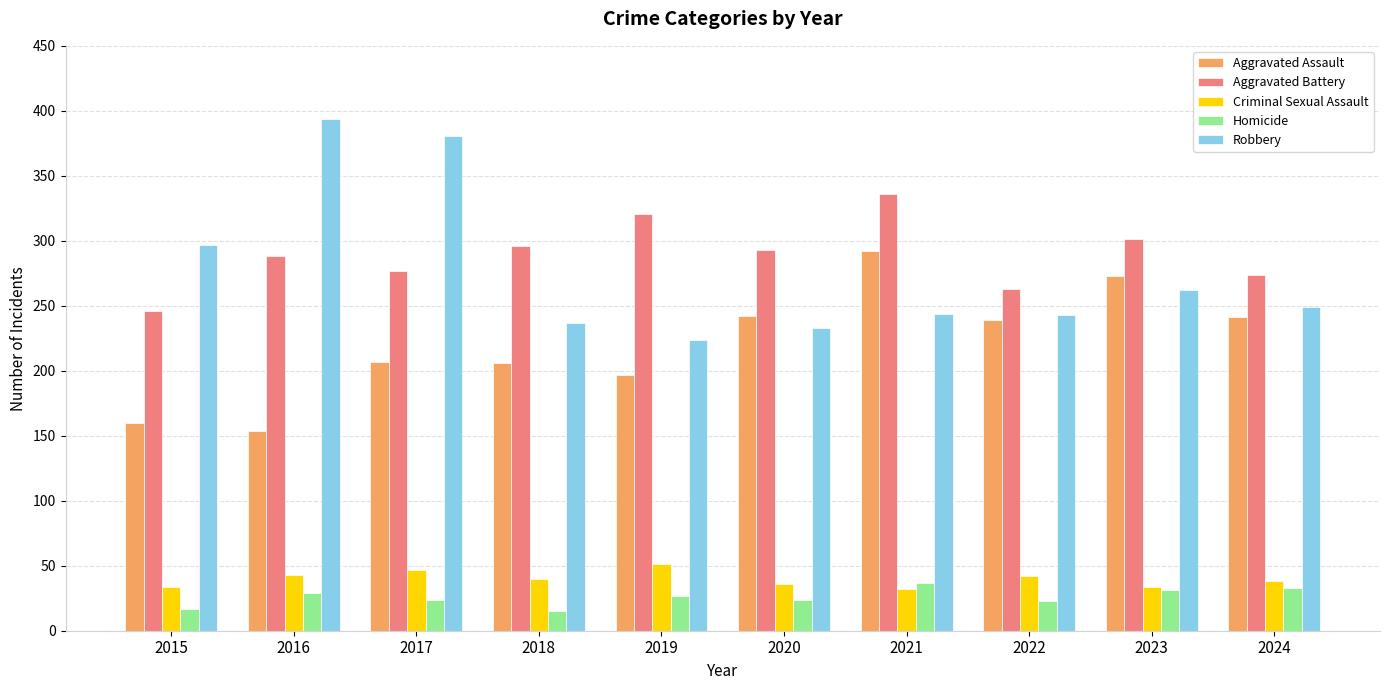

What is the difference between the maximum and minimum values in the Criminal Sexual Assault series?

19